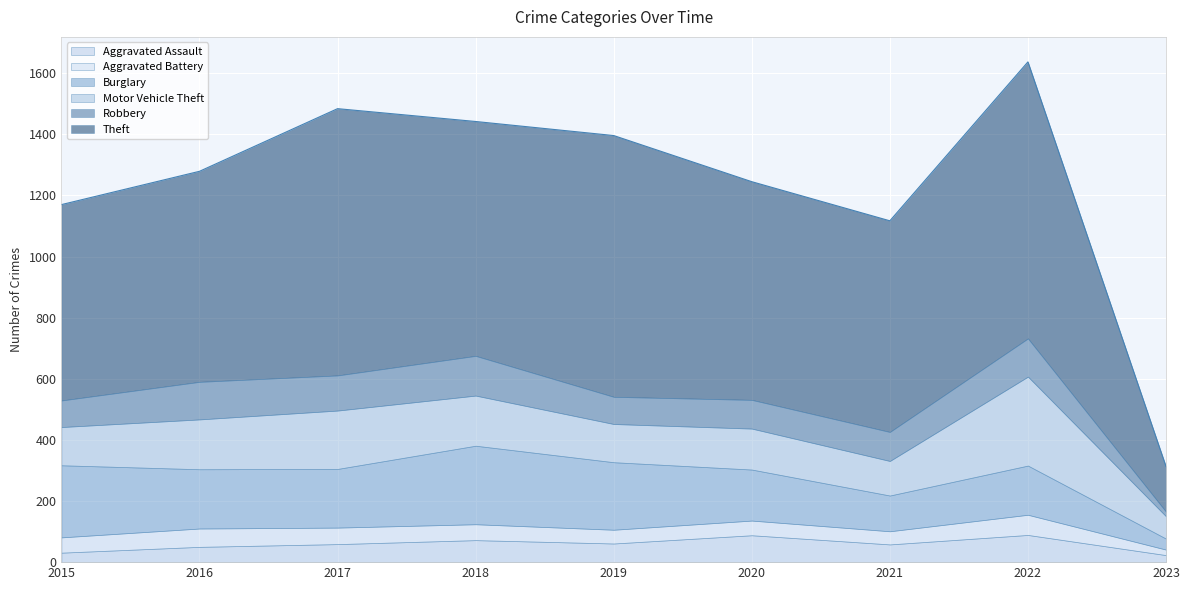

What is the sum of all Robbery values?

873